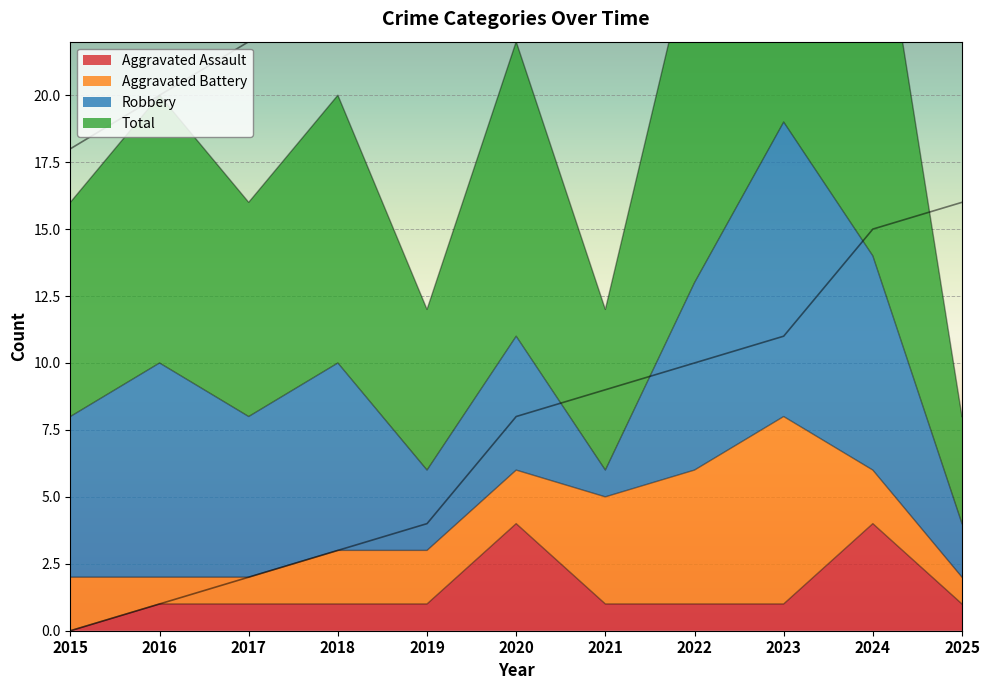

Read the Total value at 2016, to the nearest 5.

20